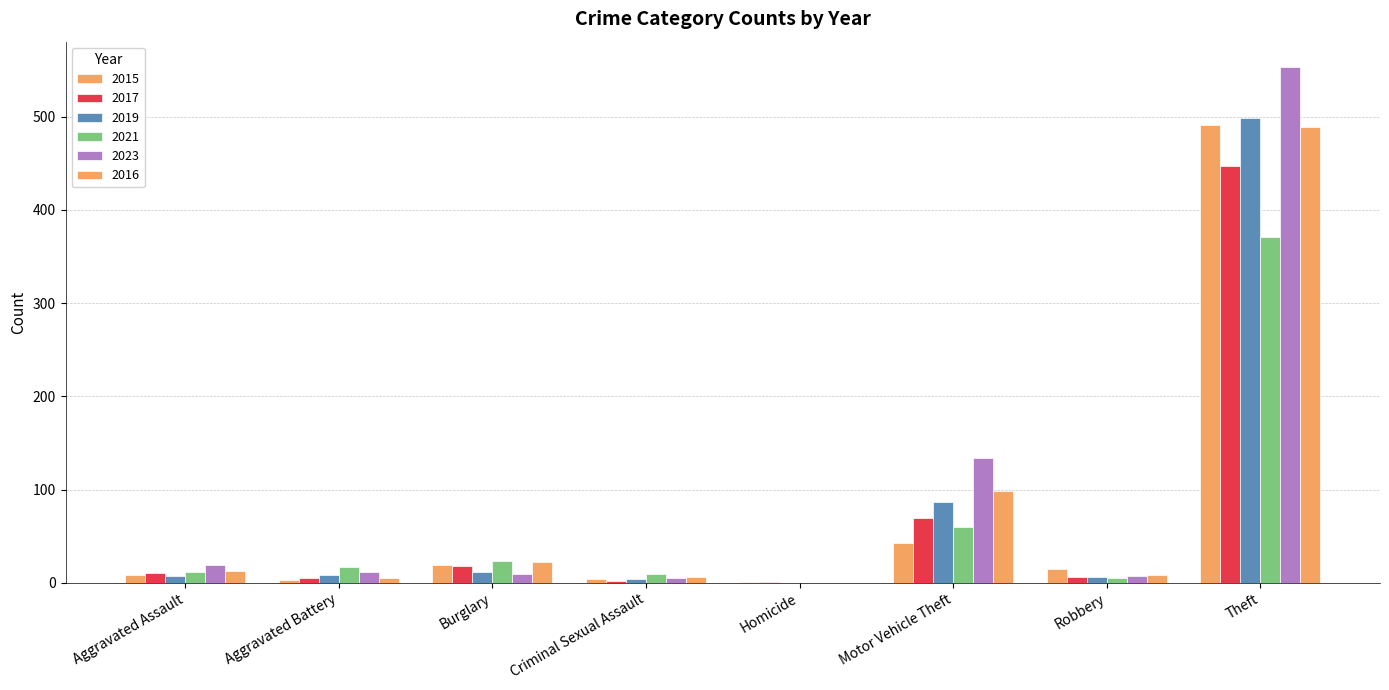

How many series are shown in this chart?

6